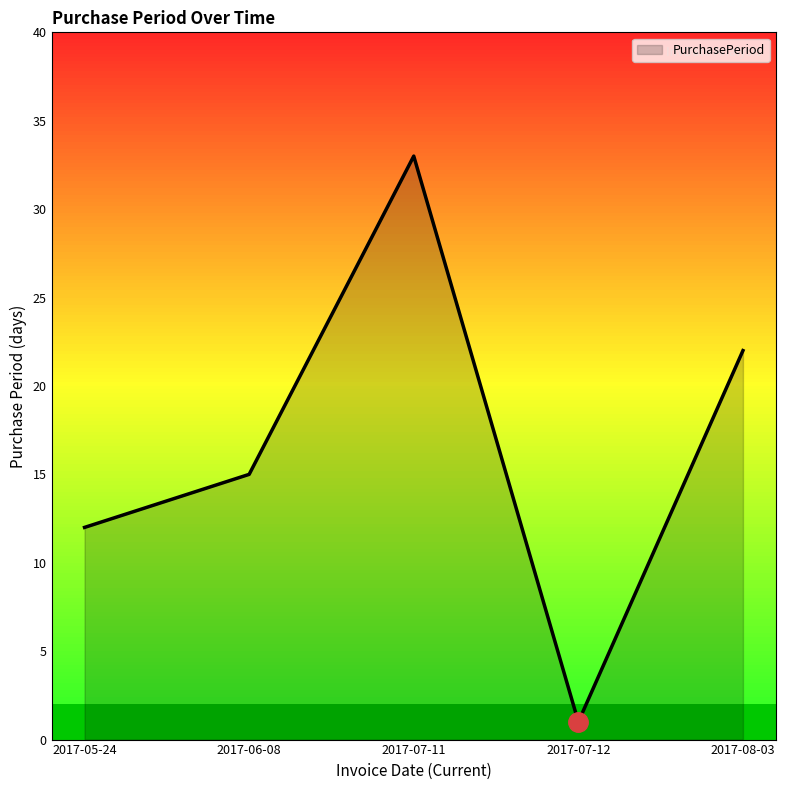

The value at 2017-08-03 is 40. True or false?

False